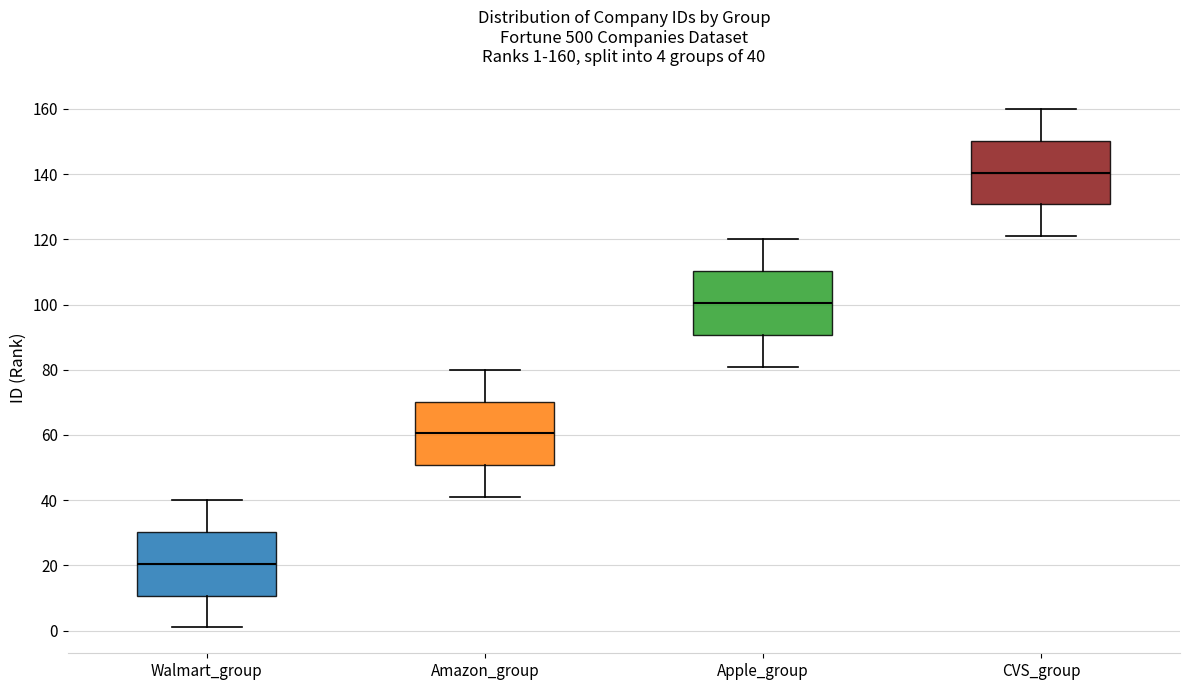

Which box's median line is the lowest?

Walmart_group